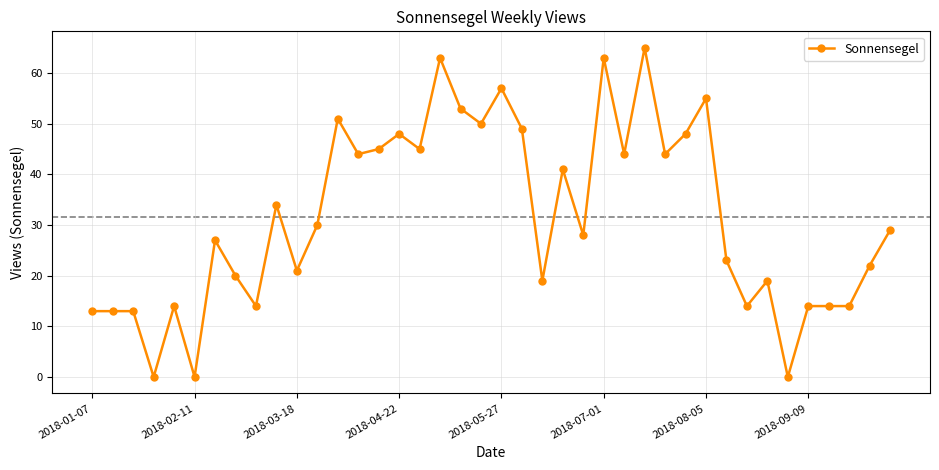

What is the difference between the second highest and second lowest values?

63